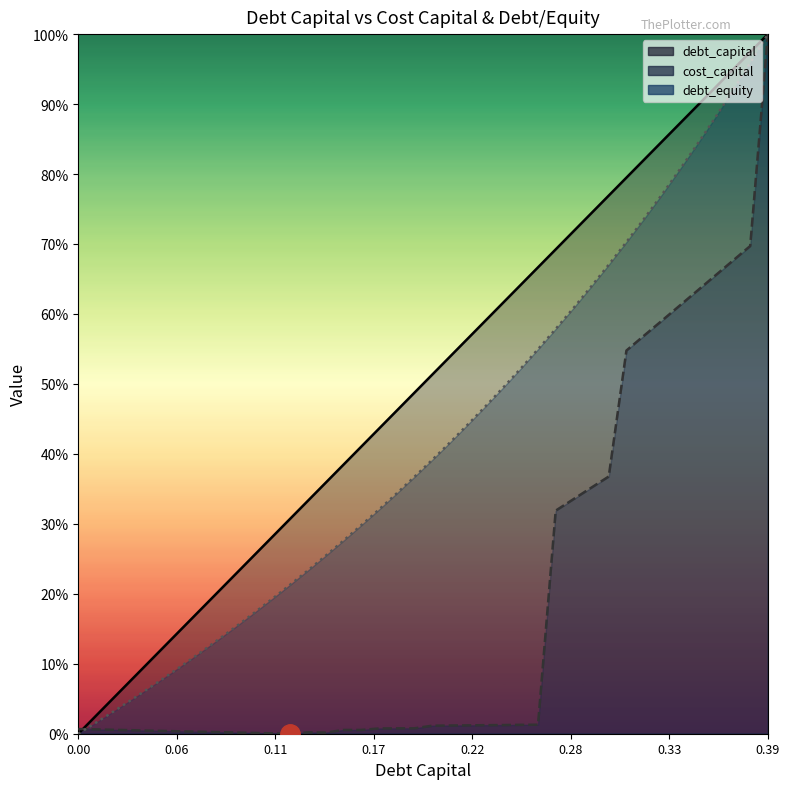

What value does the debt_capital series have at 0.06?

0.2